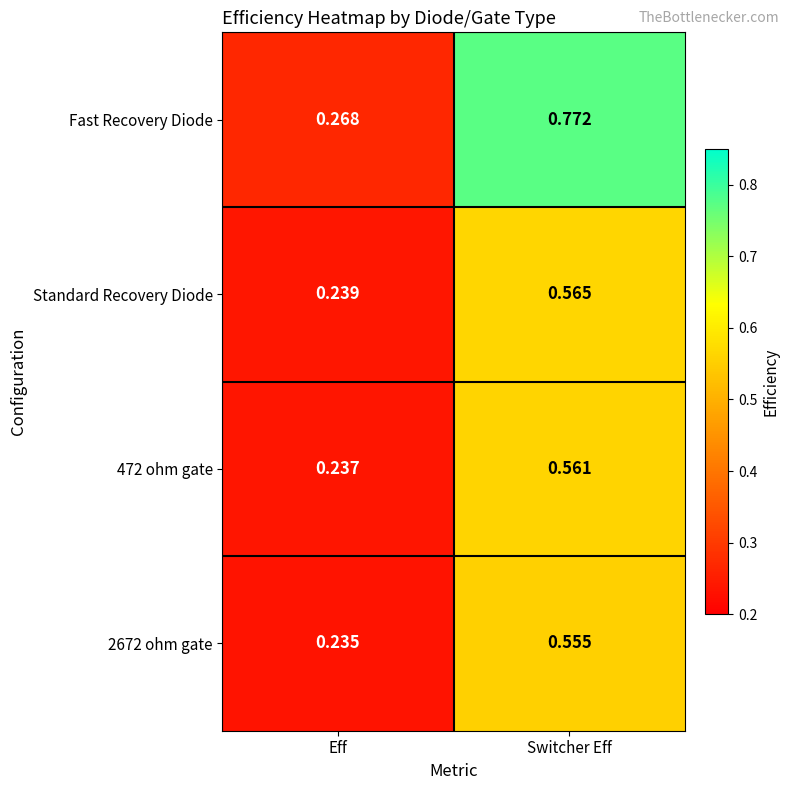

Which label corresponds to the smallest value in the chart?

Eff